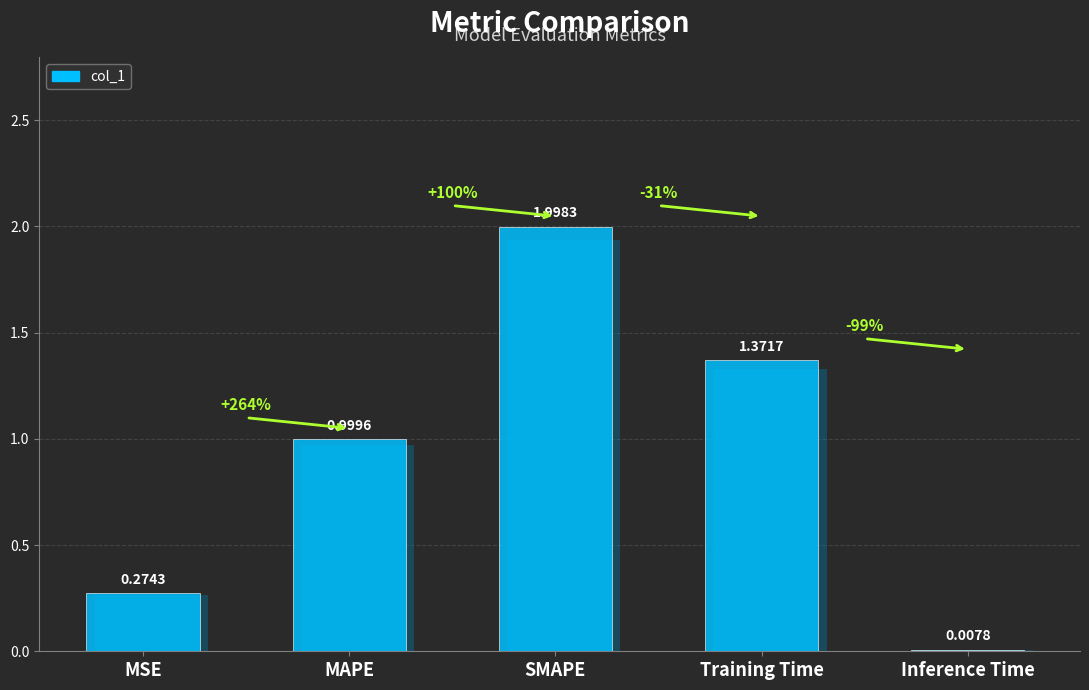

How many bars are there in total?

5